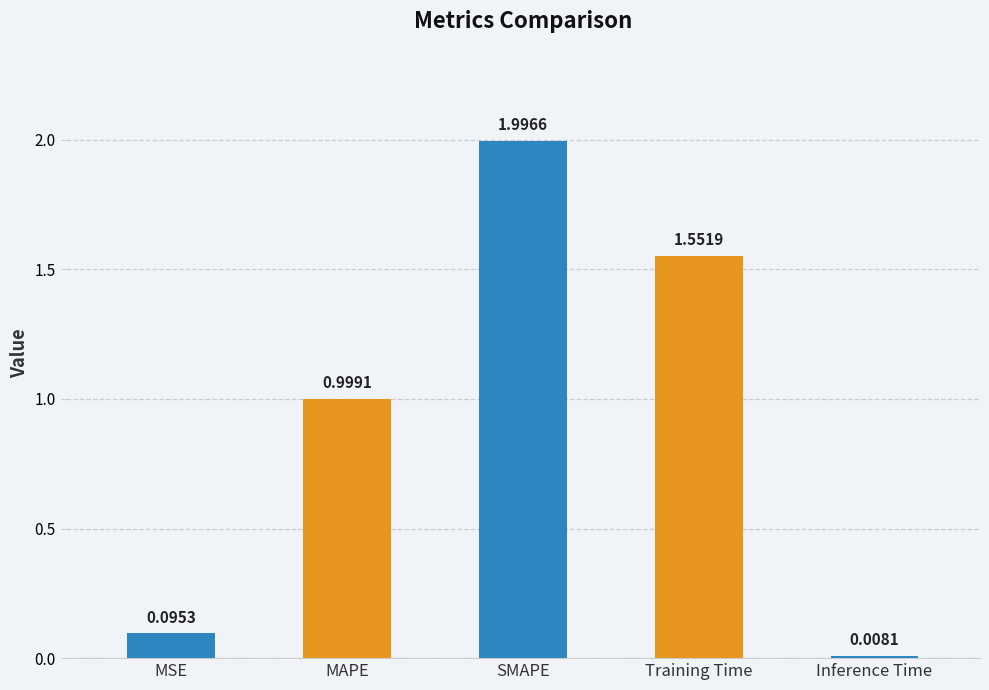

At which label is the value closest to 1?

MAPE